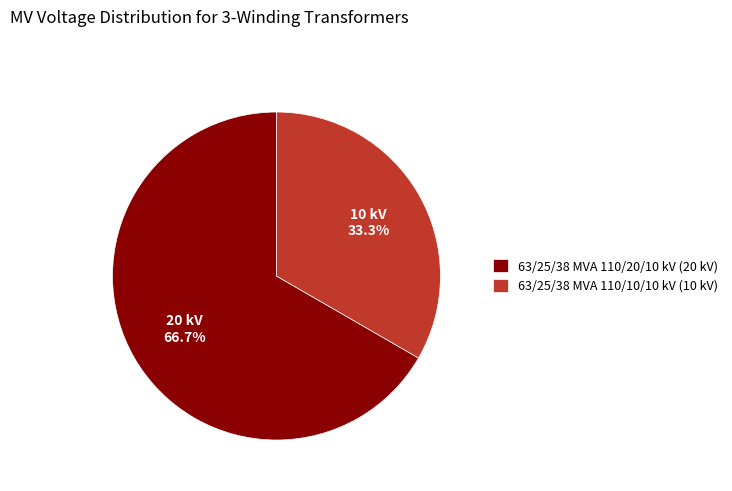

Rank the categories by value from lowest to highest.

63/25/38 MVA 110/10/10 kV, 63/25/38 MVA 110/20/10 kV